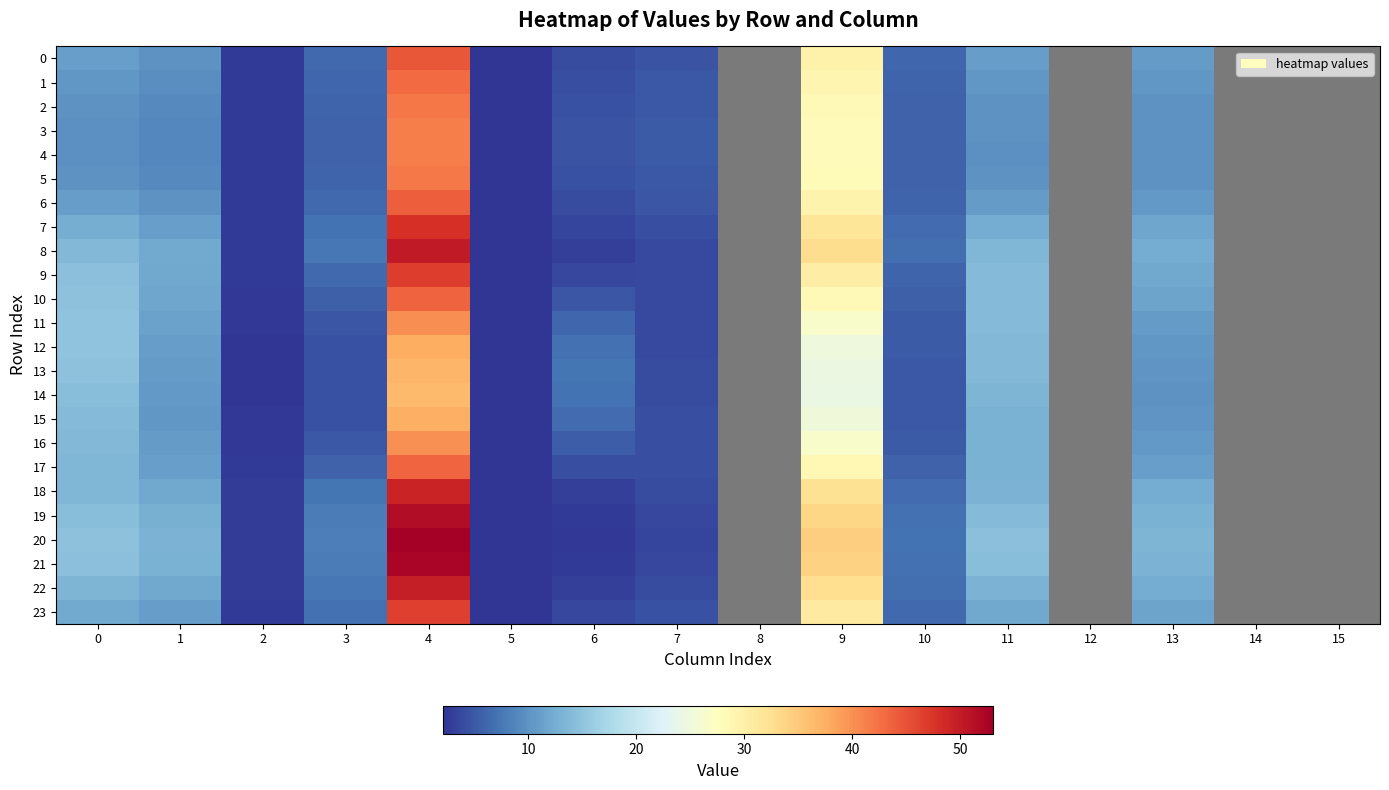

Reading left to right, what are all the values shown in this chart?

0: 0=11.2	1=10.1	2=2.7	3=6.5	4=44.6	5=2.2	6=4.0	7=4.7	8=0.0	9=29.9	10=6.1	11=11.0	12=0.0	13=10.8	14=0.0	15=0.0
1: 0=10.4	1=9.5	2=2.6	3=6.1	4=43.0	5=2.2	6=4.3	7=4.9	8=0.0	9=29.0	10=5.9	11=10.4	12=0.0	13=10.3	14=0.0	15=0.0
2: 0=10.0	1=9.2	2=2.6	3=5.9	4=41.9	5=2.2	6=4.5	7=5.1	8=0.0	9=28.4	10=5.8	11=10.0	12=0.0	13=10.0	14=0.0	15=0.0
3: 0=9.7	1=9.0	2=2.6	3=5.9	4=41.5	5=2.2	6=4.5	7=5.1	8=0.0	9=28.2	10=5.8	11=9.9	12=0.0	13=9.9	14=0.0	15=0.0
4: 0=9.7	1=9.0	2=2.6	3=5.8	4=41.4	5=2.2	6=4.5	7=5.1	8=0.0	9=28.1	10=5.8	11=9.9	12=0.0	13=9.9	14=0.0	15=0.0
5: 0=9.9	1=9.2	2=2.6	3=5.9	4=41.8	5=2.2	6=4.5	7=5.1	8=0.0	9=28.4	10=5.8	11=10.0	12=0.0	13=10.0	14=0.0	15=0.0
6: 0=10.9	1=9.9	2=2.7	3=6.4	4=43.9	5=2.2	6=4.1	7=4.8	8=0.0	9=29.5	10=6.1	11=10.8	12=0.0	13=10.6	14=0.0	15=0.0
7: 0=12.6	1=11.2	2=2.7	3=7.1	4=47.9	5=2.1	6=3.4	7=4.2	8=0.0	9=31.7	10=6.5	11=12.4	12=0.0	13=11.8	14=0.0	15=0.0
8: 0=13.8	1=12.1	2=2.7	3=7.5	4=50.1	5=2.1	6=3.0	7=3.8	8=0.0	9=32.8	10=6.7	11=13.5	12=0.0	13=12.4	14=0.0	15=0.0
9: 0=14.5	1=12.0	2=2.6	3=6.4	4=46.7	5=2.1	6=3.7	7=3.8	8=0.0	9=30.6	10=6.1	11=13.9	12=0.0	13=12.0	14=0.0	15=0.0
10: 0=14.8	1=11.7	2=2.5	3=5.6	4=43.5	5=2.1	6=4.8	7=3.8	8=0.0	9=28.5	10=5.6	11=14.0	12=0.0	13=11.5	14=0.0	15=0.0
11: 0=14.9	1=11.3	2=2.3	3=4.9	4=40.1	5=2.1	6=6.1	7=3.8	8=0.0	9=26.4	10=5.3	11=14.0	12=0.0	13=10.9	14=0.0	15=0.0
12: 0=14.9	1=10.9	2=2.3	3=4.5	4=37.6	5=2.1	6=7.1	7=3.9	8=0.0	9=24.9	10=5.1	11=13.8	12=0.0	13=10.4	14=0.0	15=0.0
13: 0=14.8	1=10.8	2=2.3	3=4.4	4=36.9	5=2.1	6=7.3	7=3.9	8=0.0	9=24.5	10=5.1	11=13.7	12=0.0	13=10.2	14=0.0	15=0.0
14: 0=14.4	1=10.5	2=2.3	3=4.4	4=36.5	5=2.1	6=7.2	7=4.1	8=0.0	9=24.3	10=5.1	11=13.3	12=0.0	13=10.1	14=0.0	15=0.0
15: 0=14.0	1=10.5	2=2.3	3=4.5	4=37.5	5=2.1	6=6.5	7=4.2	8=0.0	9=25.0	10=5.1	11=13.0	12=0.0	13=10.2	14=0.0	15=0.0
16: 0=13.7	1=10.7	2=2.4	3=4.9	4=40.0	5=2.1	6=5.5	7=4.2	8=0.0	9=26.6	10=5.3	11=12.9	12=0.0	13=10.6	14=0.0	15=0.0
17: 0=13.5	1=11.1	2=2.5	3=5.8	4=43.4	5=2.1	6=4.3	7=4.1	8=0.0	9=28.7	10=5.7	11=12.9	12=0.0	13=11.2	14=0.0	15=0.0
18: 0=13.5	1=12.0	2=2.7	3=7.4	4=49.2	5=2.1	6=3.1	7=4.0	8=0.0	9=32.3	10=6.6	11=13.2	12=0.0	13=12.3	14=0.0	15=0.0
19: 0=14.3	1=12.7	2=2.8	3=7.9	4=51.6	5=2.1	6=2.7	7=3.7	8=0.0	9=33.7	10=7.0	11=14.0	12=0.0	13=12.9	14=0.0	15=0.0
20: 0=14.8	1=13.1	2=2.8	3=8.2	4=53.1	5=2.1	6=2.5	7=3.5	8=0.0	9=34.5	10=7.1	11=14.5	12=0.0	13=13.3	14=0.0	15=0.0
21: 0=14.5	1=12.9	2=2.8	3=8.0	4=52.4	5=2.1	6=2.6	7=3.5	8=0.0	9=34.1	10=7.0	11=14.3	12=0.0	13=13.1	14=0.0	15=0.0
22: 0=13.5	1=12.0	2=2.7	3=7.5	4=49.7	5=2.1	6=3.1	7=3.9	8=0.0	9=32.6	10=6.7	11=13.2	12=0.0	13=12.3	14=0.0	15=0.0
23: 0=12.2	1=10.9	2=2.7	3=7.0	4=46.7	5=2.1	6=3.6	7=4.4	8=0.0	9=31.0	10=6.4	11=11.9	12=0.0	13=11.5	14=0.0	15=0.0